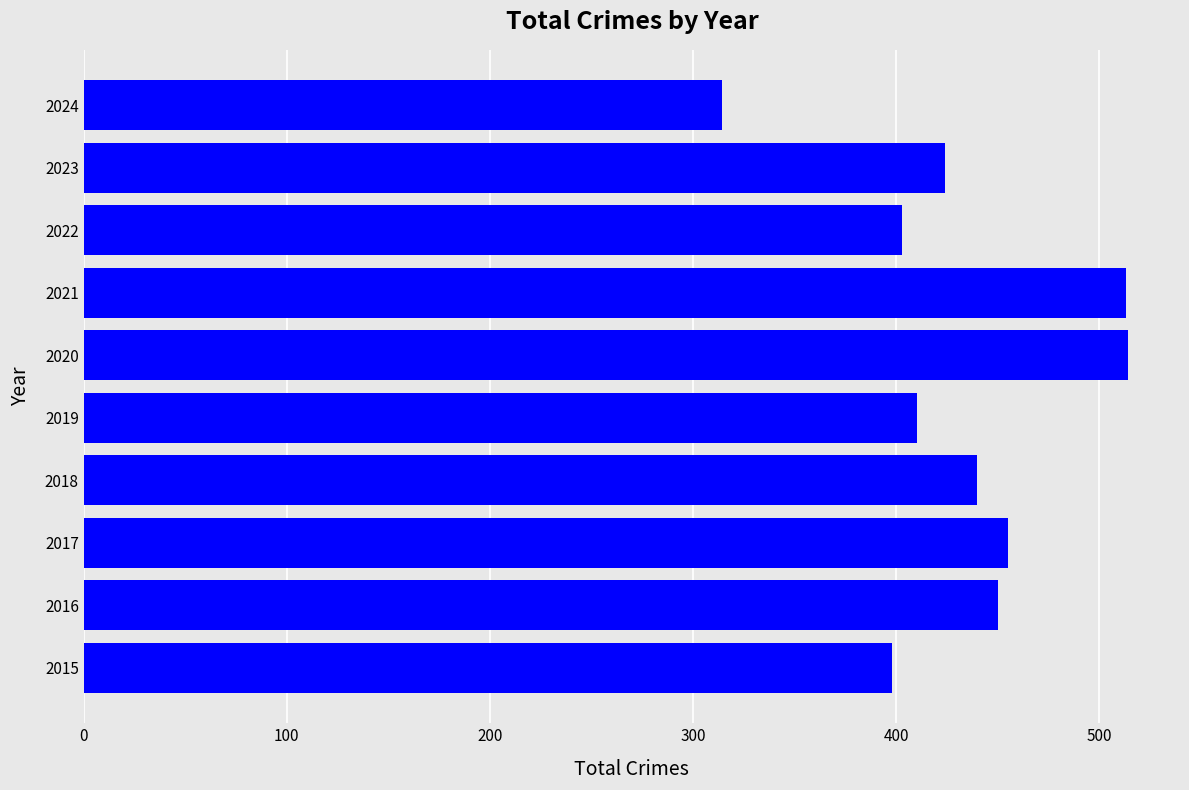

How many distinct data groups are displayed?

1